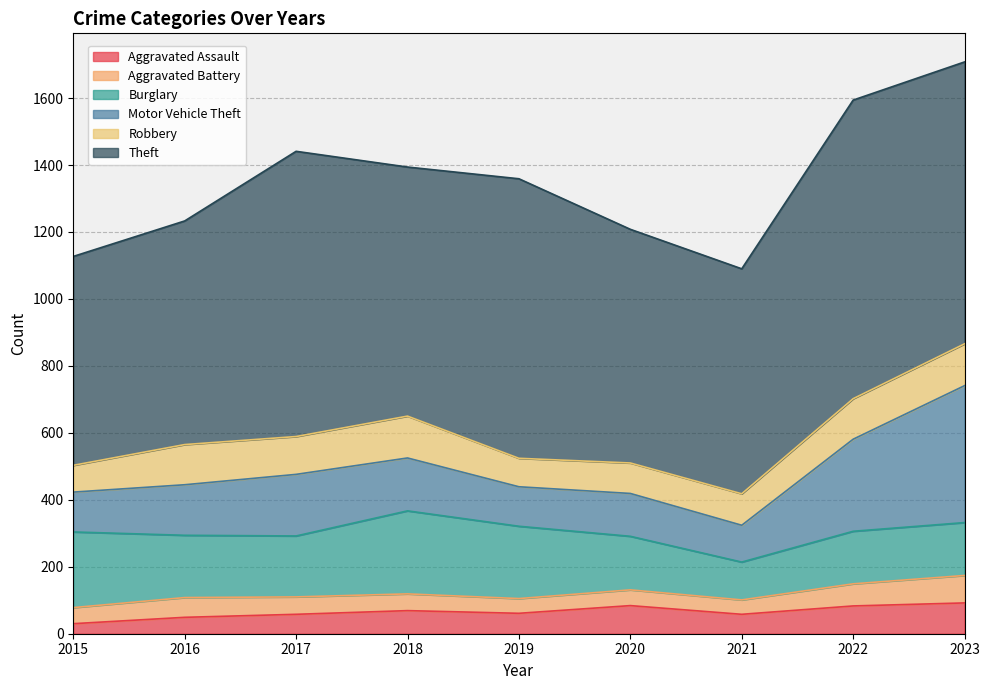

What are all the series names shown in the legend?

Aggravated Assault, Aggravated Battery, Burglary, Motor Vehicle Theft, Robbery, Theft